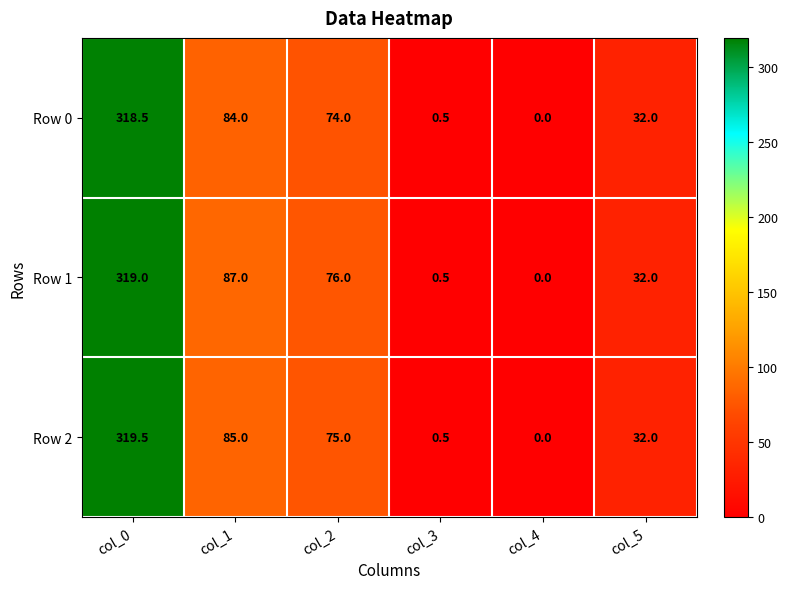

How many positive values does the Row 2 series have?

5